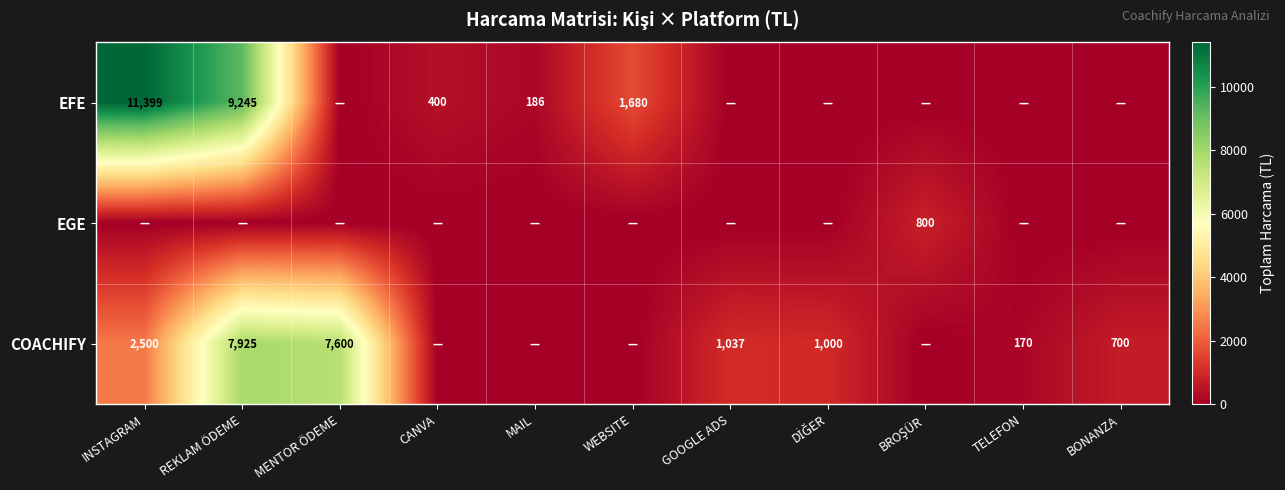

The COACHIFY series shows 698 at GOOGLE ADS. True or false?

False